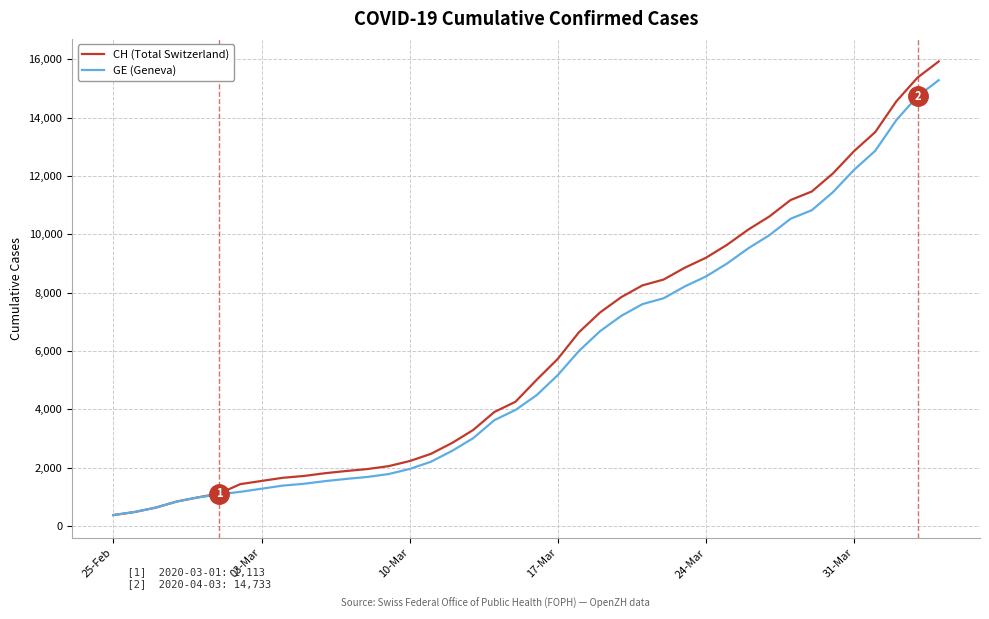

What is the sum of all GE (Geneva) values?

225656